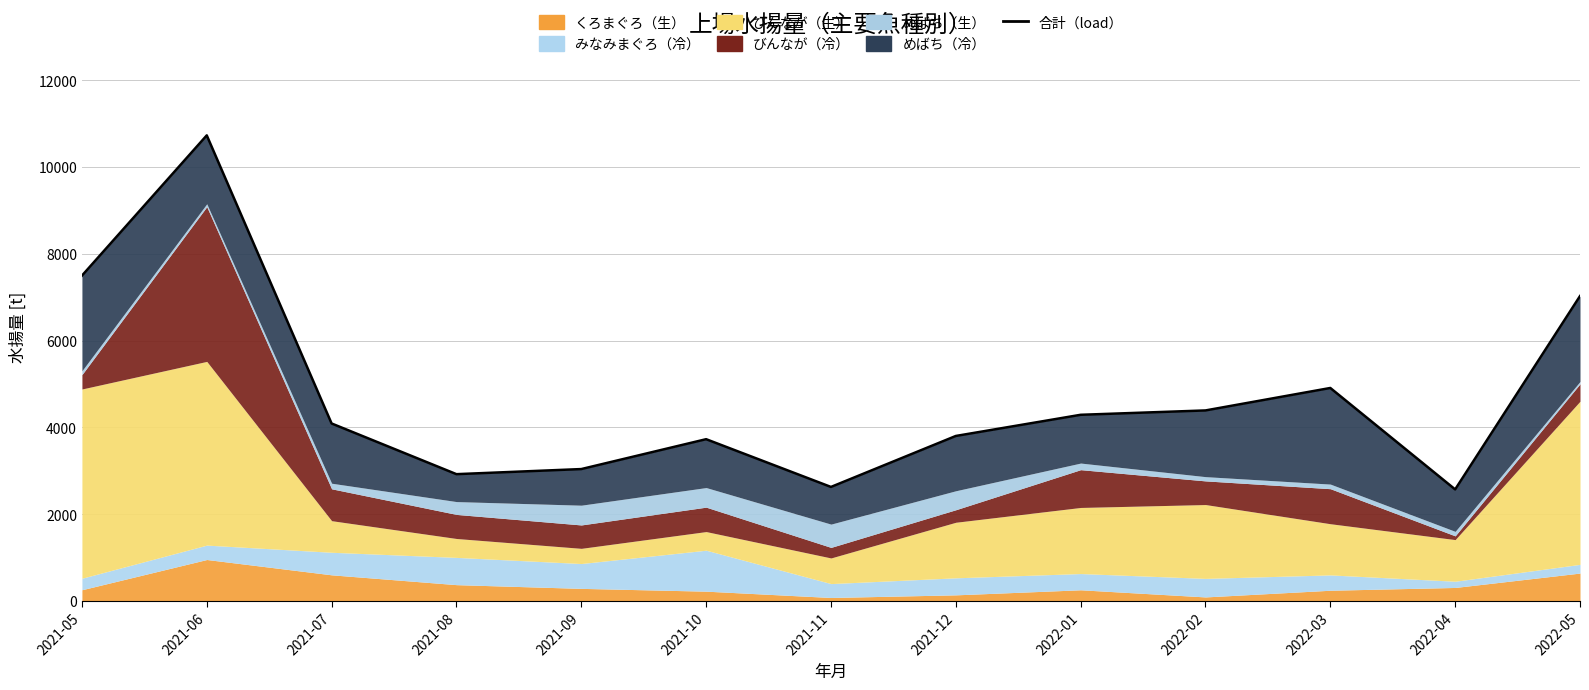

Reading left to right, extract all data points from this chart.

7494.8	10727.8	4088.4	2920.4	3037.8	3726.3	2625.9	3800.6	4288.5	4388.9	4906.5	2569.2	7024.7